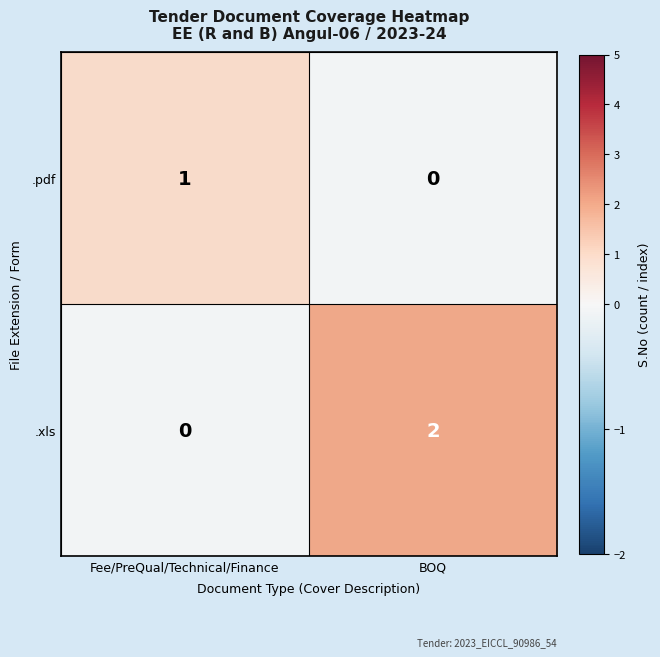

At which label is .xls closest to 1?

Fee/PreQual/Technical/Finance